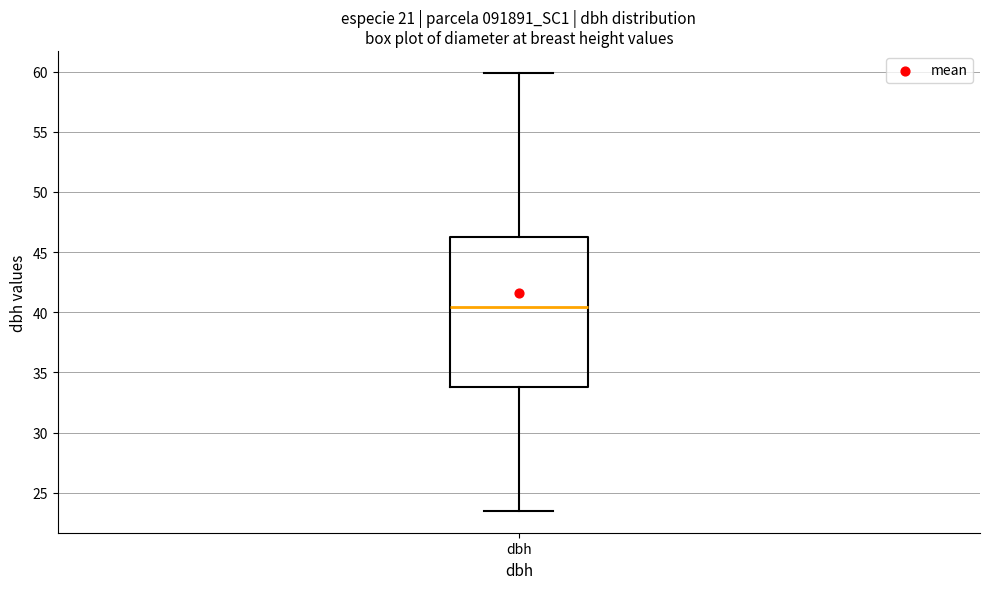

Transcribe this box plot: give where the median line is, the range the box spans, and where the two whiskers end, as read against the y-axis. The values are not printed on the chart, so give them approximately, as read against the axis.

median 40.5, box 34.0 to 46.5, whiskers 23.5 to 60.0